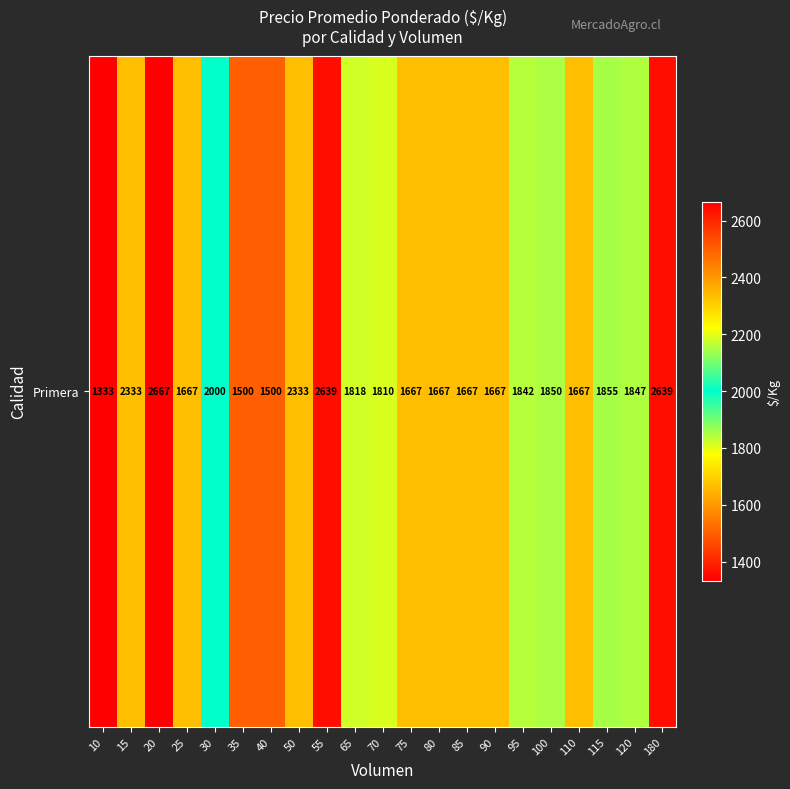

Between 95 and 35, which is larger?

95